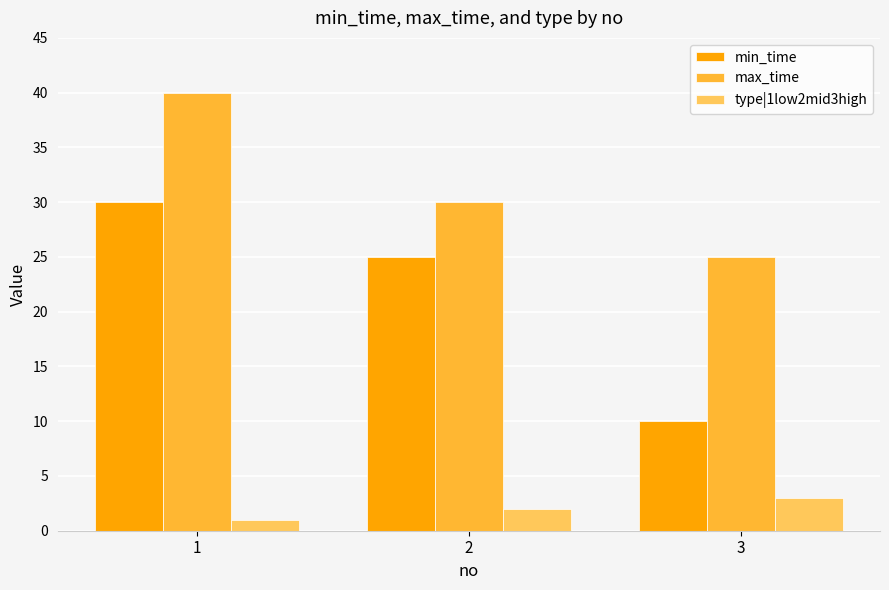

How many bars are there in each group?

3